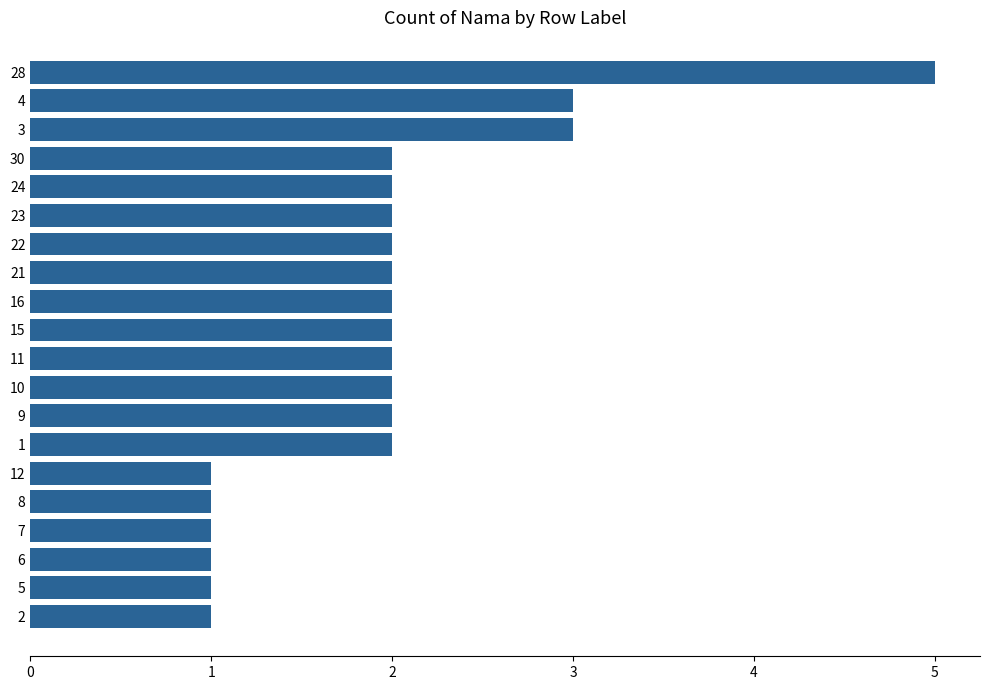

Which has a higher value, 1 or 7?

1